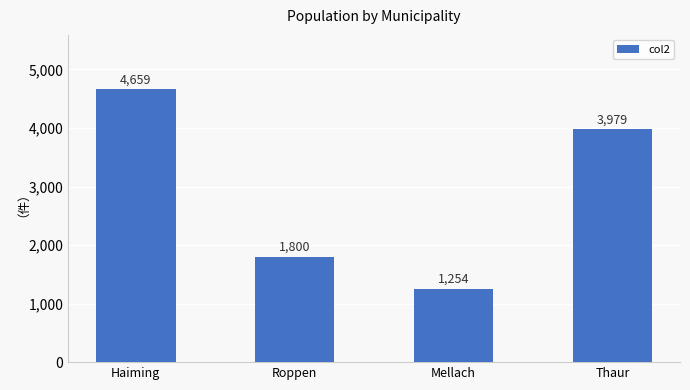

What is the difference between the maximum and minimum values?

3405